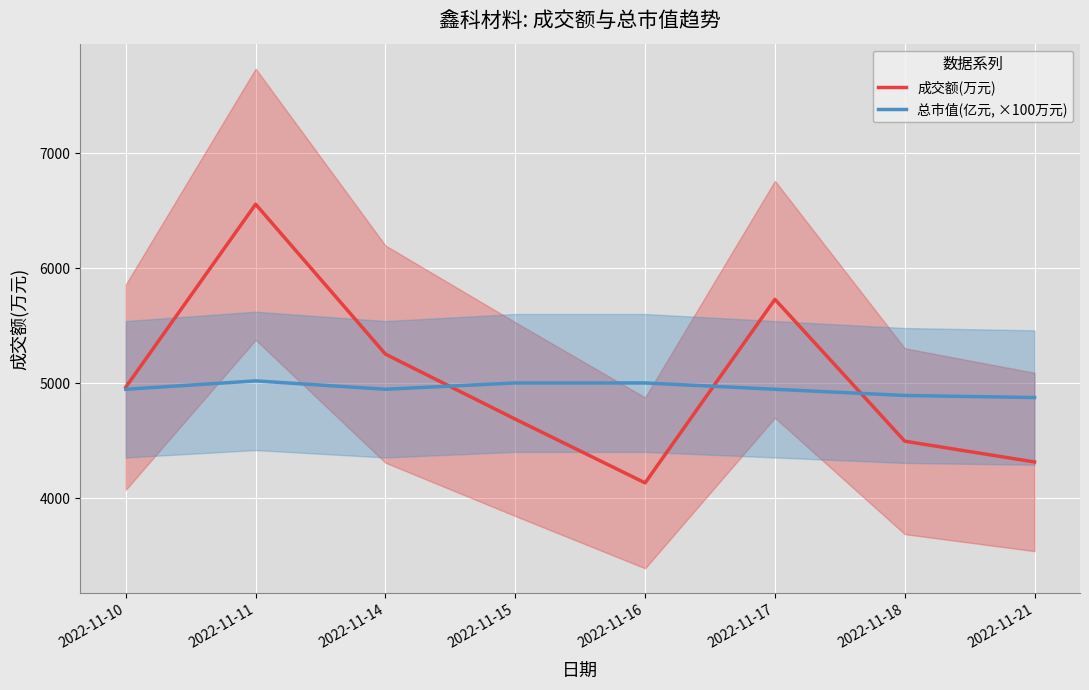

What is the difference between the 总市值(亿元, ×100万元) values at 2022-11-11 and 2022-11-14?

73